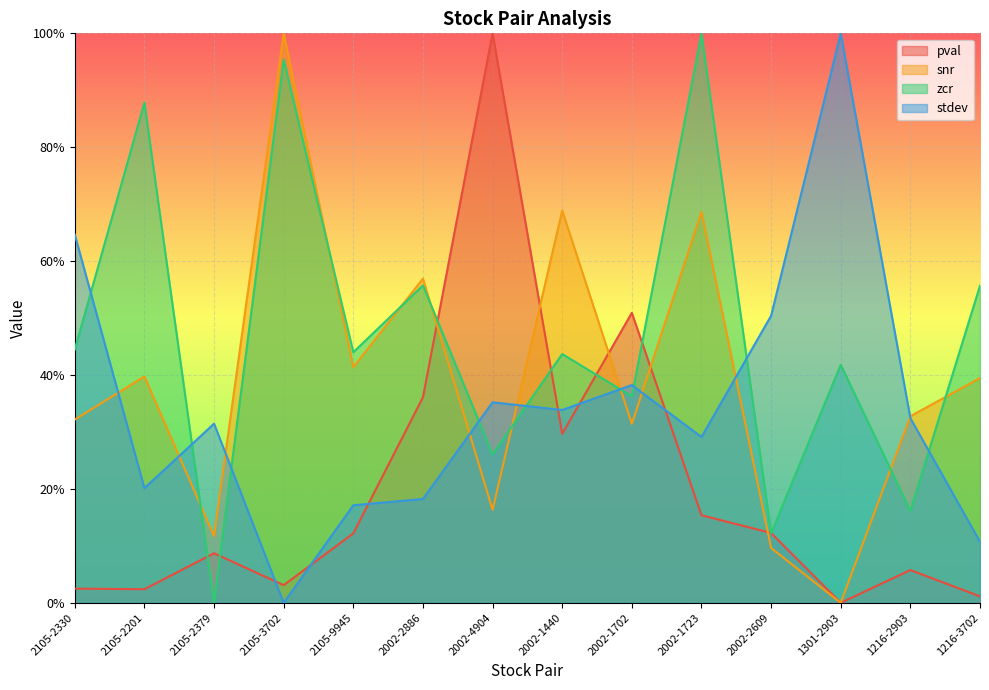

Reading left to right, transcribe all the data shown in this chart.

pval: 2105-2330=0.0	2105-2201=0.0	2105-2379=0.1	2105-3702=0.0	2105-9945=0.1	2002-2886=0.4	2002-4904=1.0	2002-1440=0.3	2002-1702=0.5	2002-1723=0.2	2002-2609=0.1	1301-2903=0.0	1216-2903=0.1	1216-3702=0.0
snr: 2105-2330=0.3	2105-2201=0.4	2105-2379=0.1	2105-3702=1.0	2105-9945=0.4	2002-2886=0.6	2002-4904=0.2	2002-1440=0.7	2002-1702=0.3	2002-1723=0.7	2002-2609=0.1	1301-2903=0.0	1216-2903=0.3	1216-3702=0.4
zcr: 2105-2330=0.4	2105-2201=0.9	2105-2379=0.0	2105-3702=1.0	2105-9945=0.4	2002-2886=0.6	2002-4904=0.3	2002-1440=0.4	2002-1702=0.4	2002-1723=1.0	2002-2609=0.1	1301-2903=0.4	1216-2903=0.2	1216-3702=0.6
stdev: 2105-2330=0.6	2105-2201=0.2	2105-2379=0.3	2105-3702=0.0	2105-9945=0.2	2002-2886=0.2	2002-4904=0.4	2002-1440=0.3	2002-1702=0.4	2002-1723=0.3	2002-2609=0.5	1301-2903=1.0	1216-2903=0.3	1216-3702=0.1